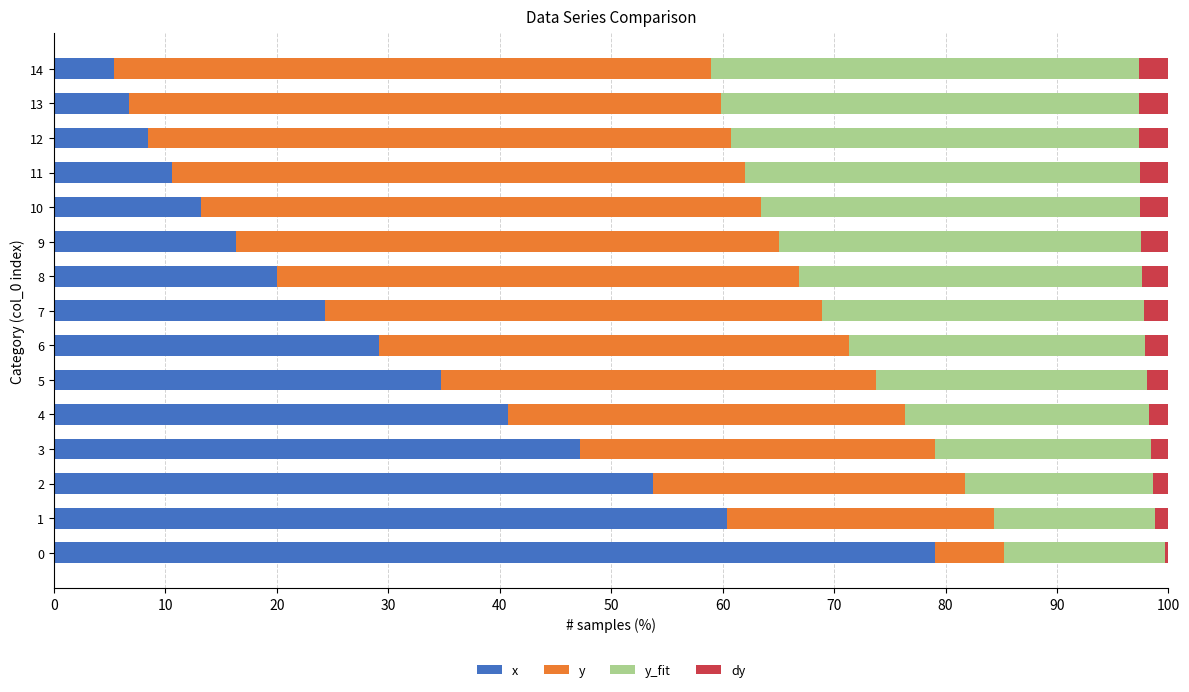

What is the highest value of the x series?

79.1